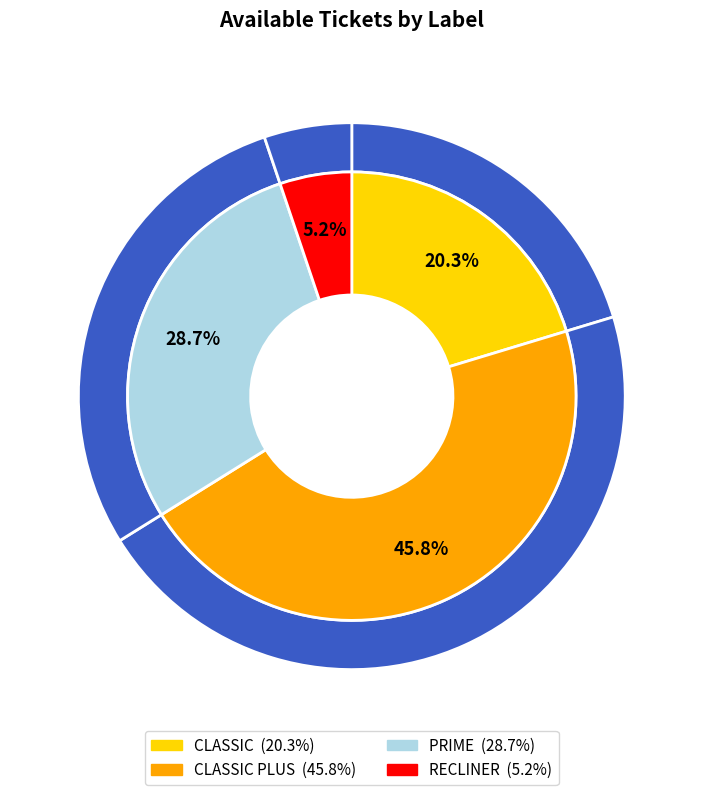

Is there a majority slice in this chart?

No